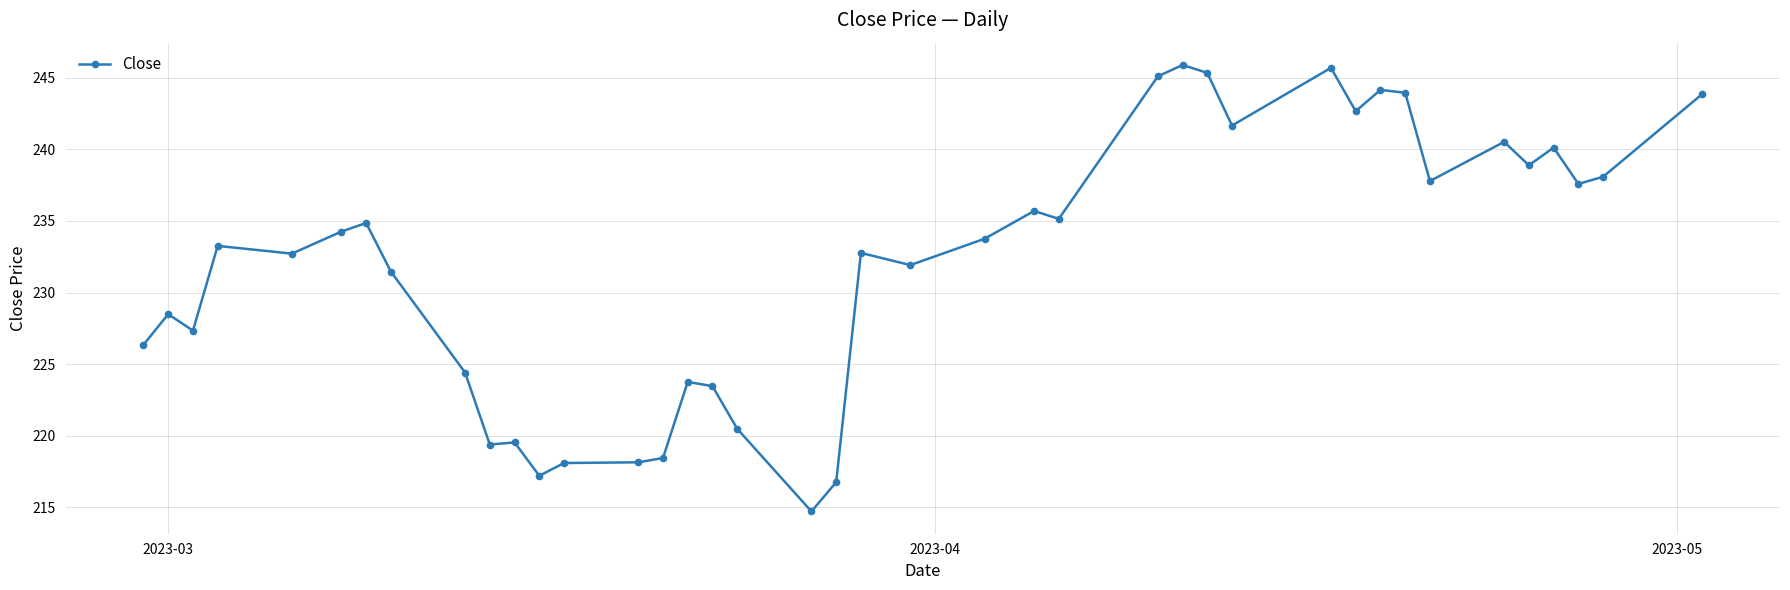

What is the maximum value shown in the chart?

245.9